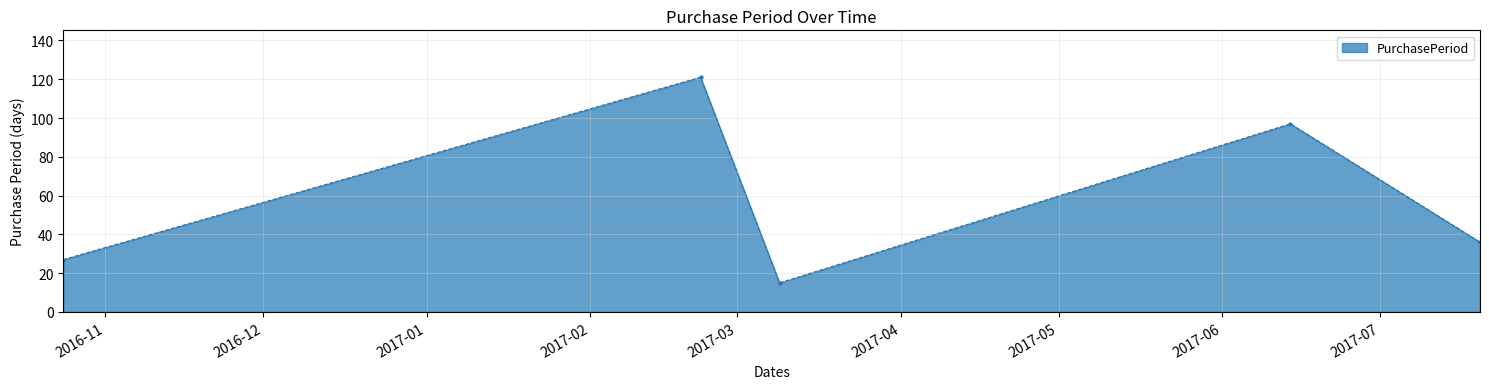

How many interior local peaks (higher than both neighbors) does the data have?

2